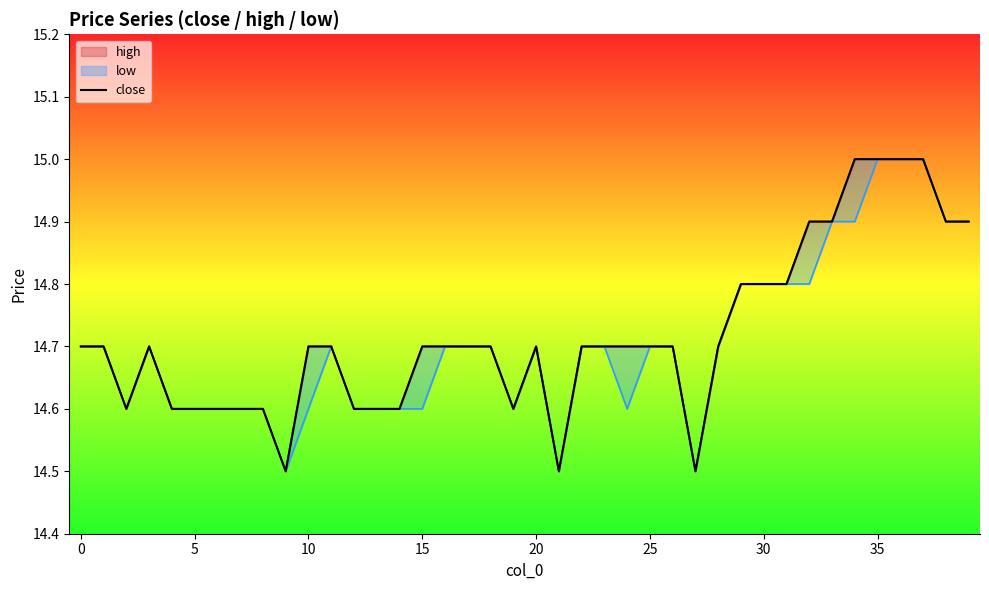

What is the maximum value shown in the chart?

15.0